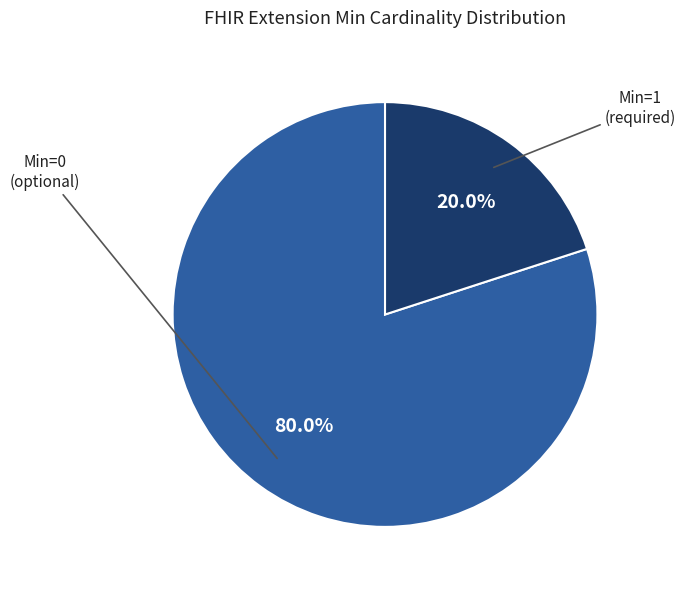

Does any single category account for the majority?

Yes